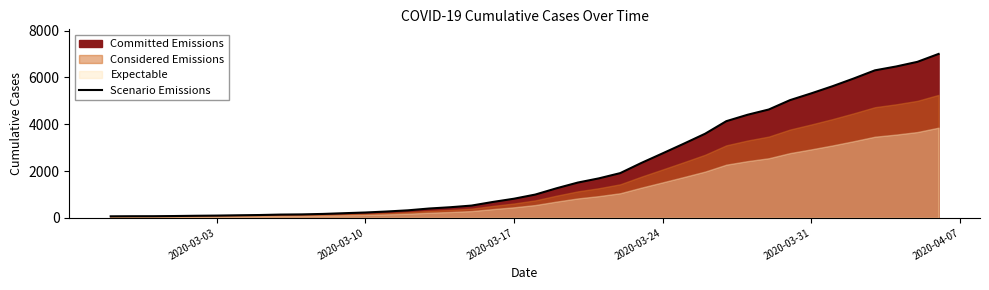

What is the value of the 39th point from the left?

6664